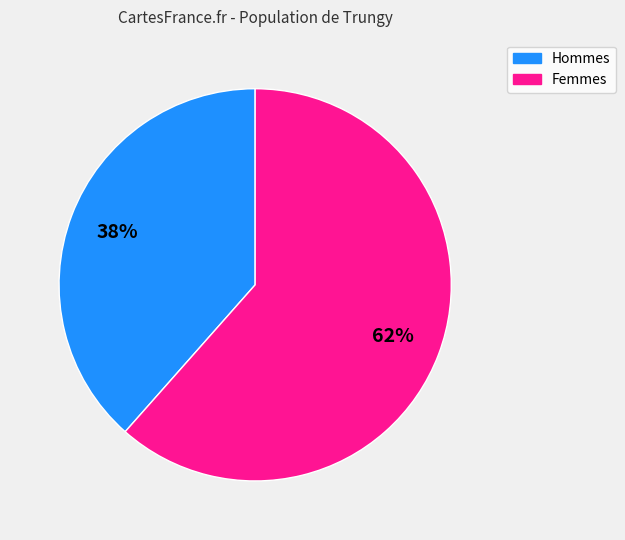

Does any single category account for the majority?

Yes